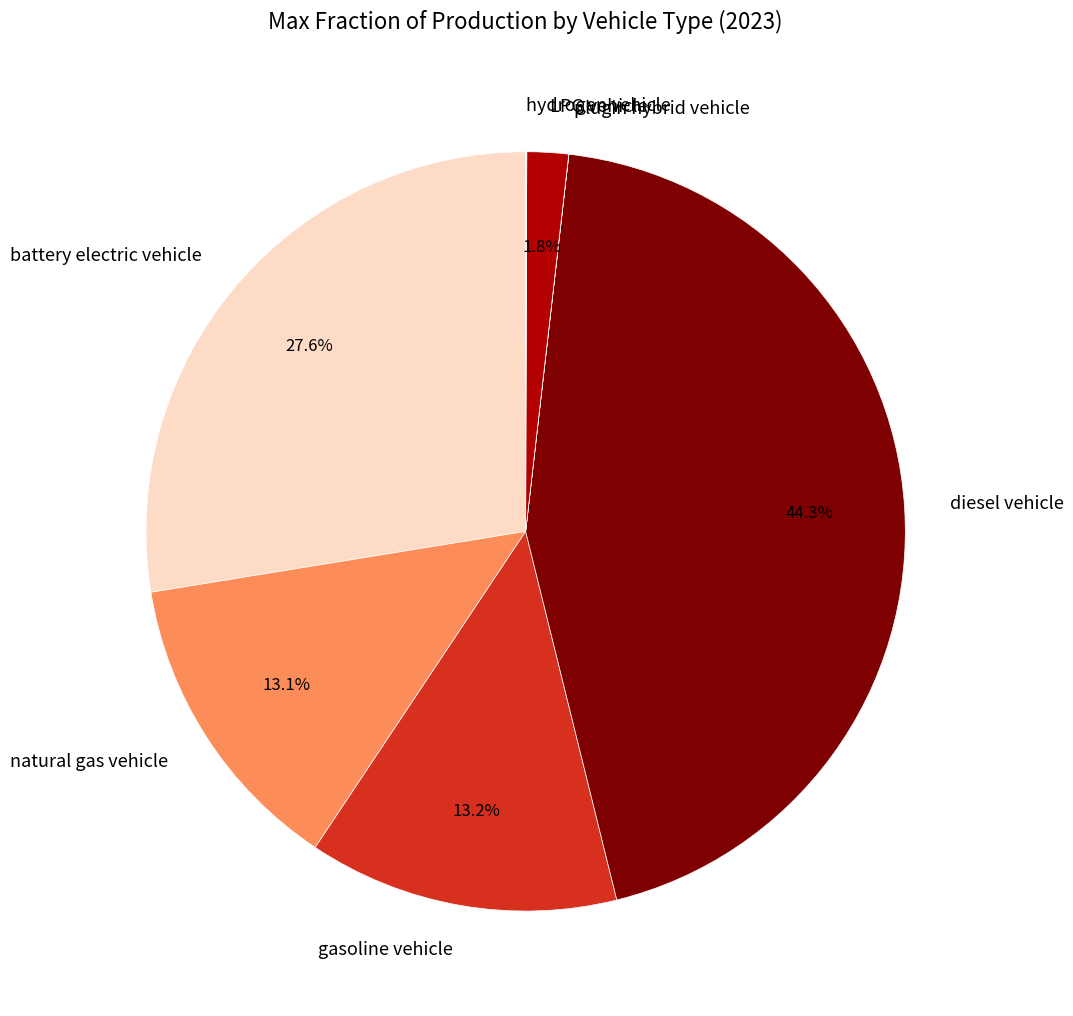

What is the total percentage of LPG vehicle and diesel vehicle?

46.1%